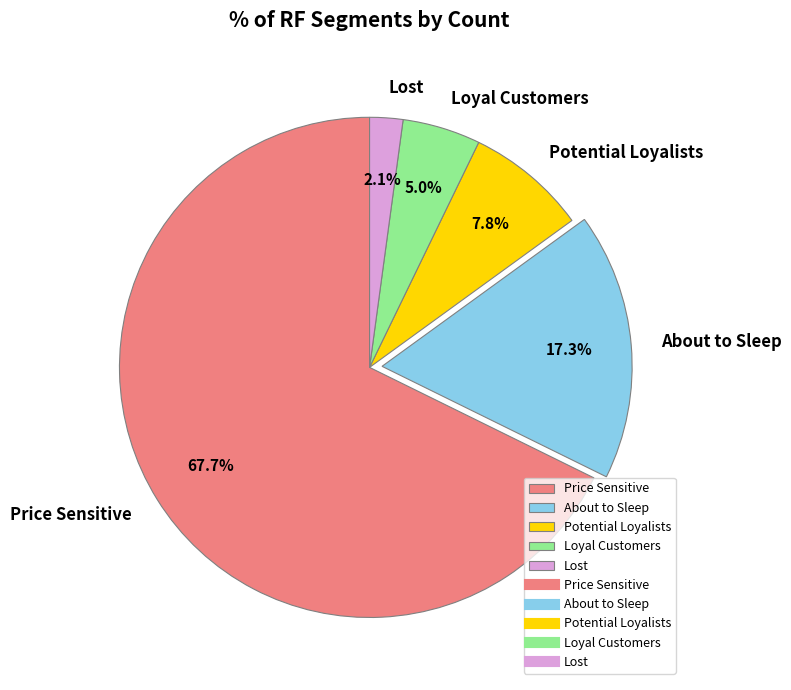

Rank the categories by value from highest to lowest.

Price Sensitive, About to Sleep, Potential Loyalists, Loyal Customers, Lost